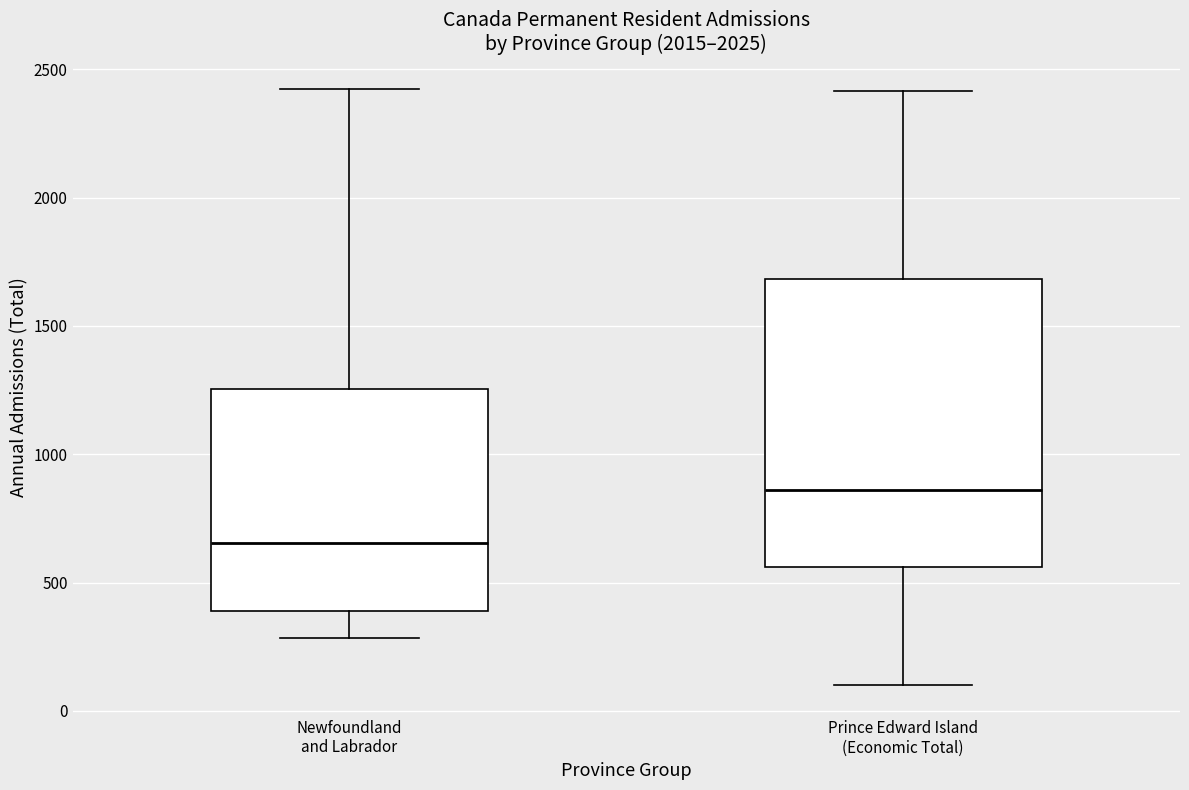

Which box has the highest median line?

Prince Edward Island (Economic Total)